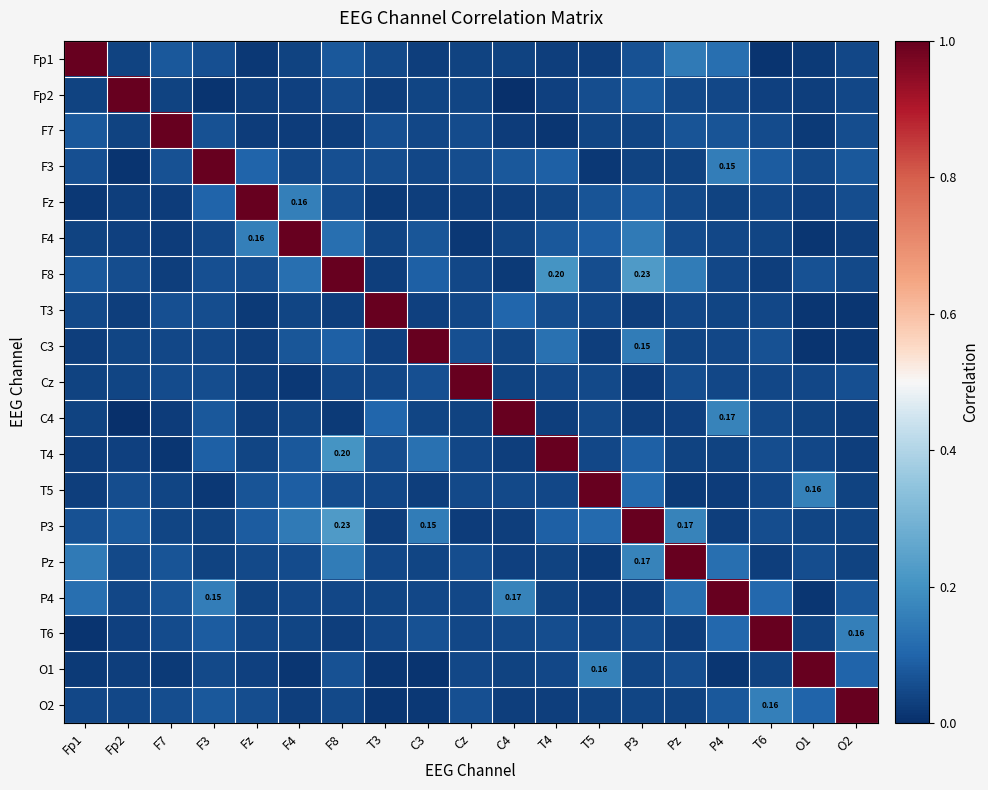

Between P4 and T4, which is larger?

P4